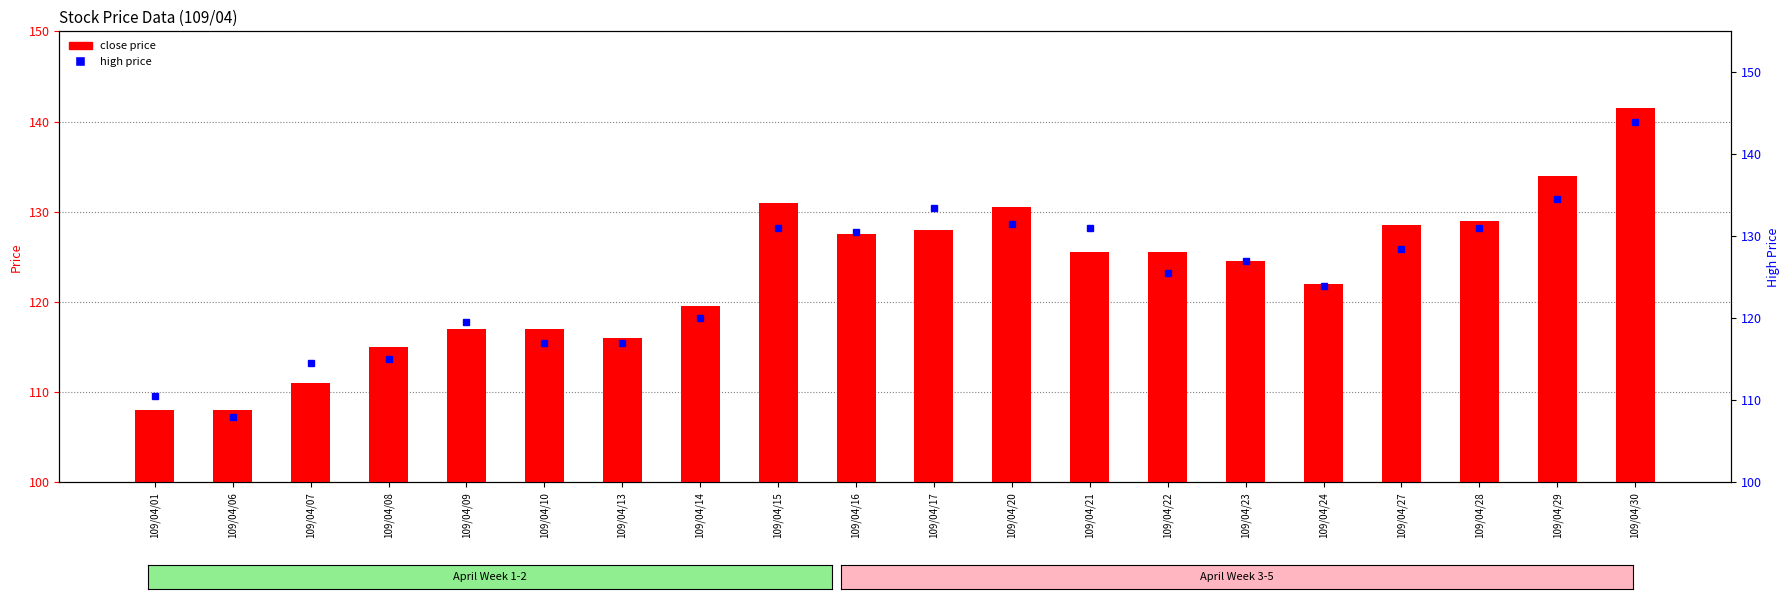

What are all the series names shown in the legend?

close price, high price